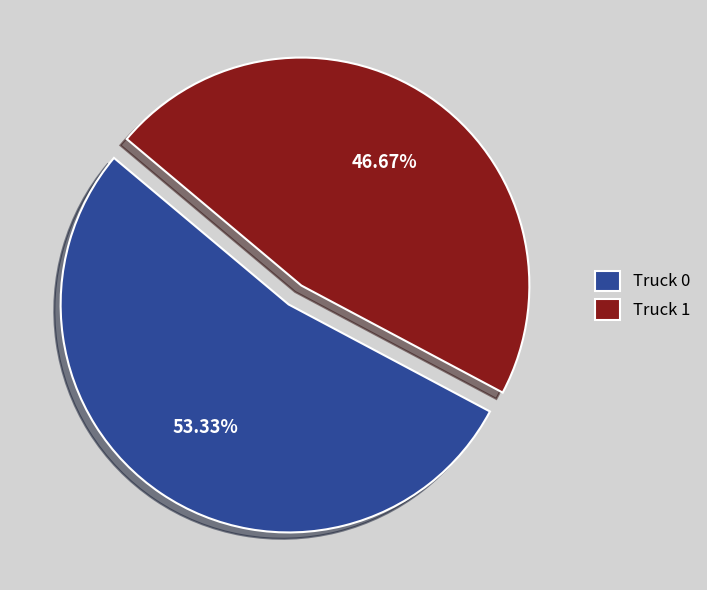

What percentage is NOT represented by Truck 1?

53.3%